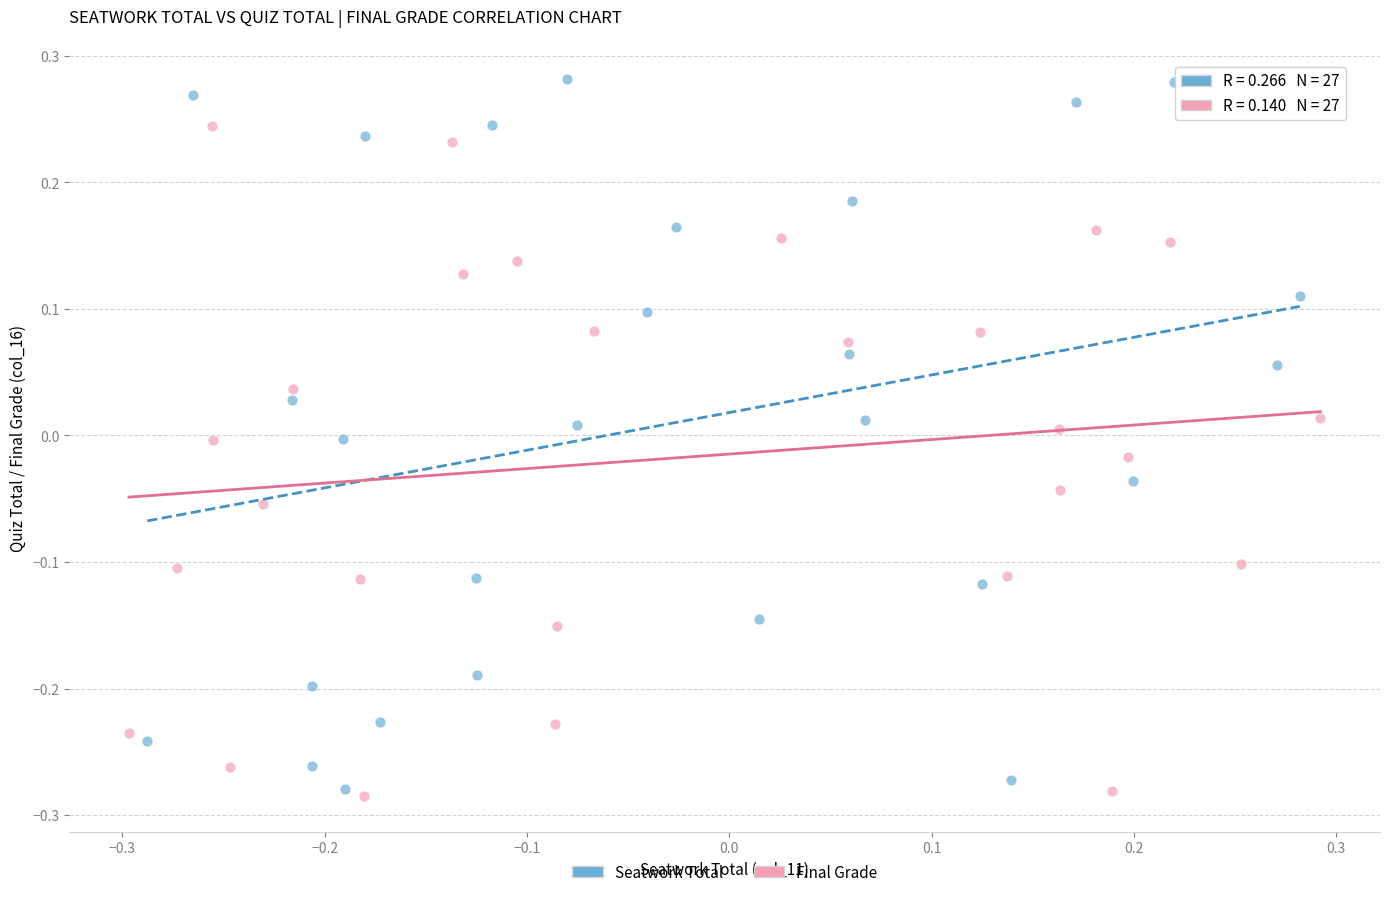

What are all the series names shown in the legend?

Seatwork Total, Final Grade